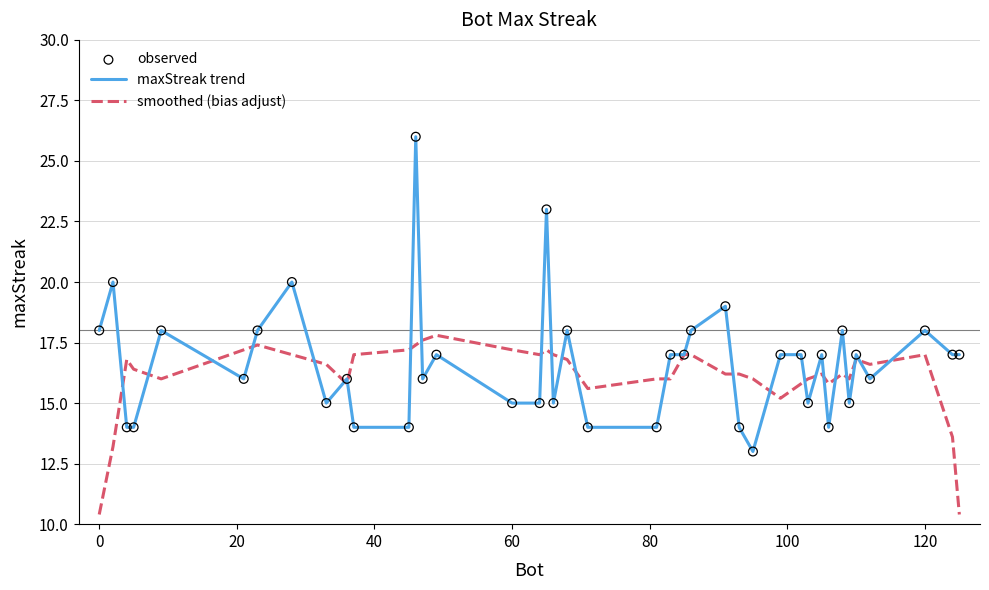

At how many categories does at least one series exceed 15?

40